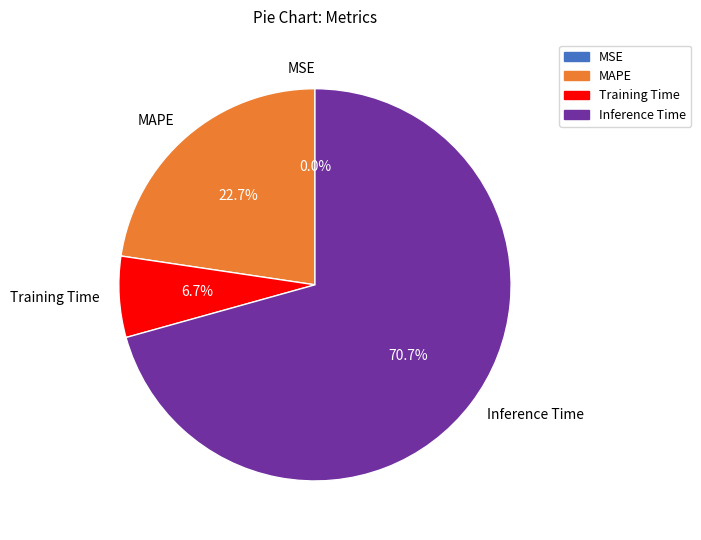

What is the total percentage of Inference Time and MAPE?

93.3%